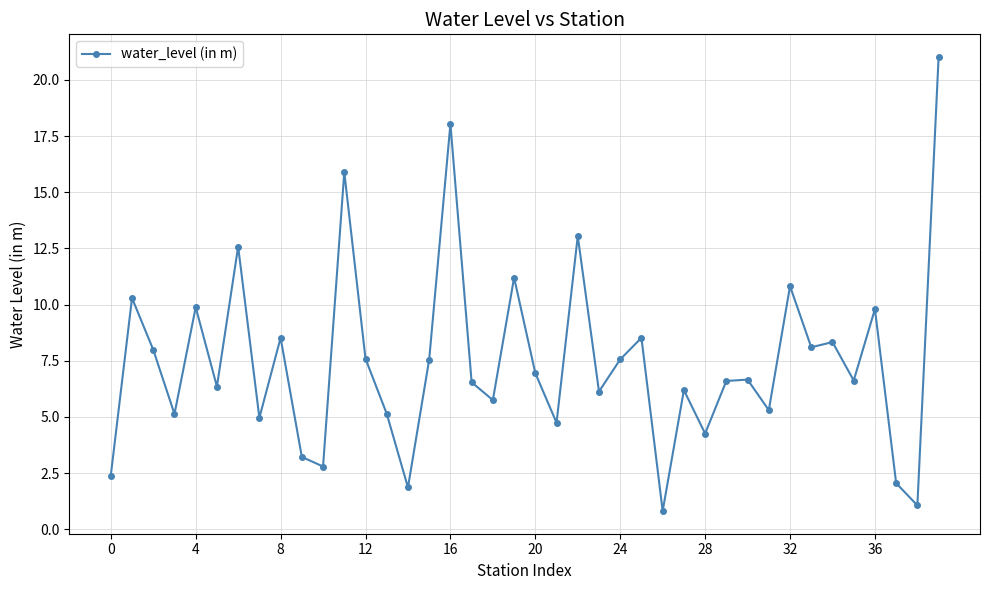

How many data points are above 6?

26